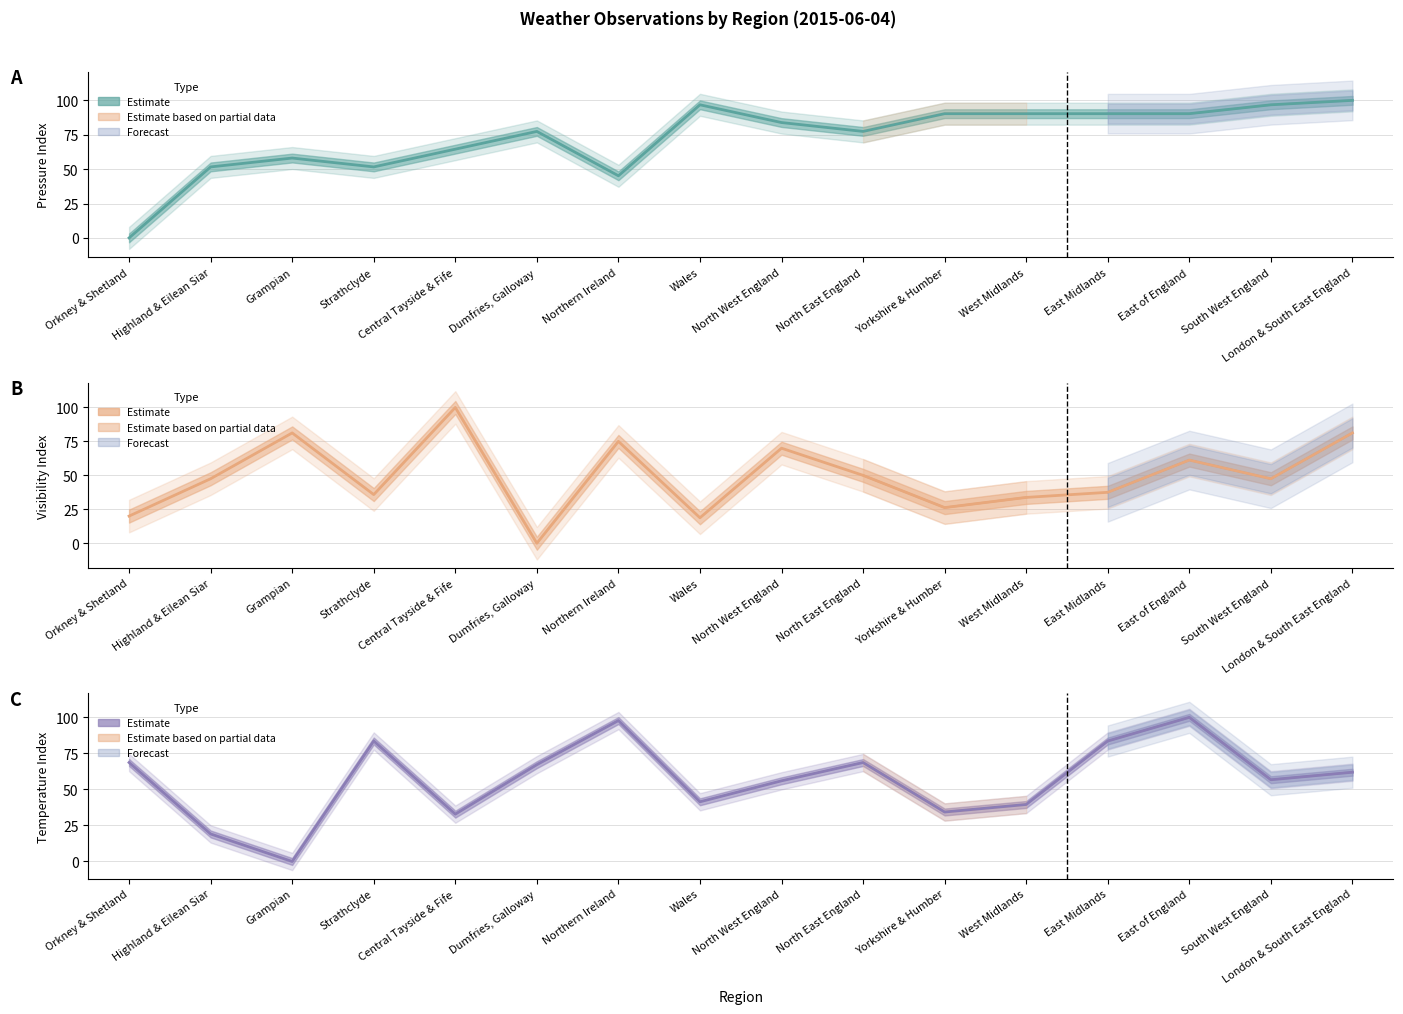

At which category does Mean Screen Temp (normalized) reach its first local peak?

Strathclyde